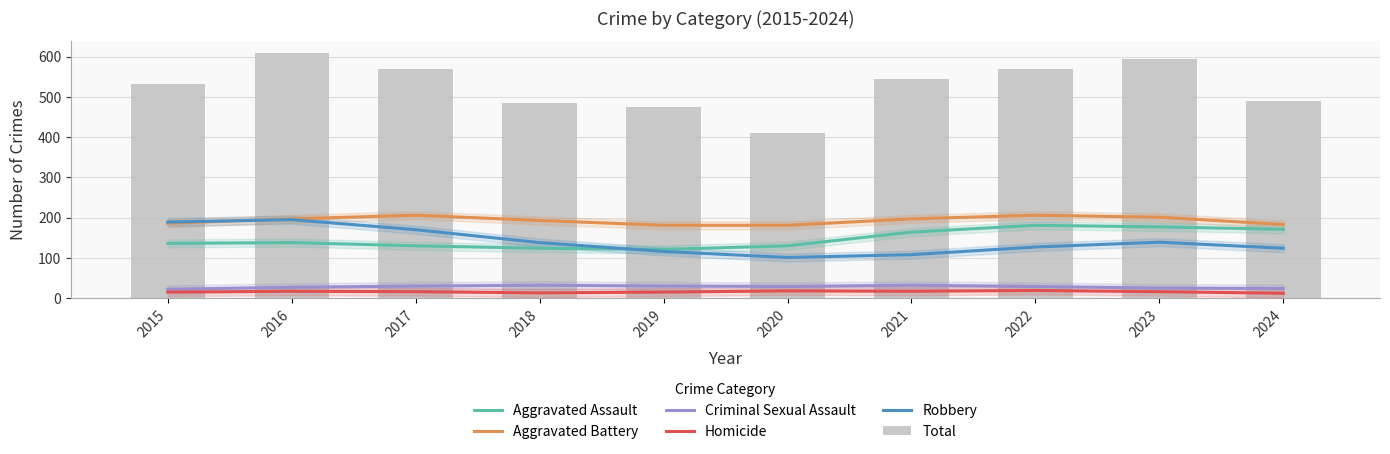

Does the chart contain stacked bars?

No